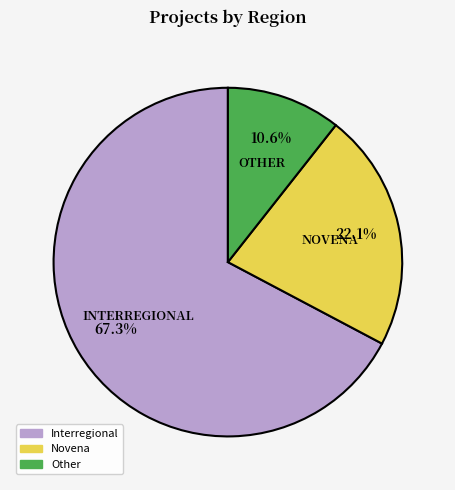

What is the majority slice?

Interregional